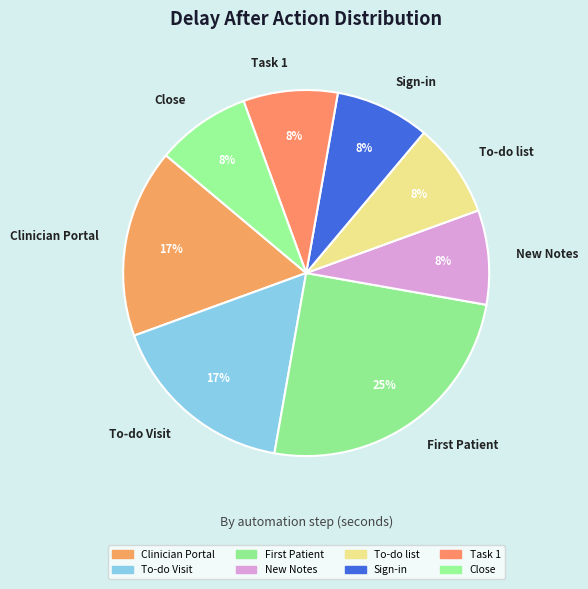

Is it true that Sign-in is 8% of the pie?

True